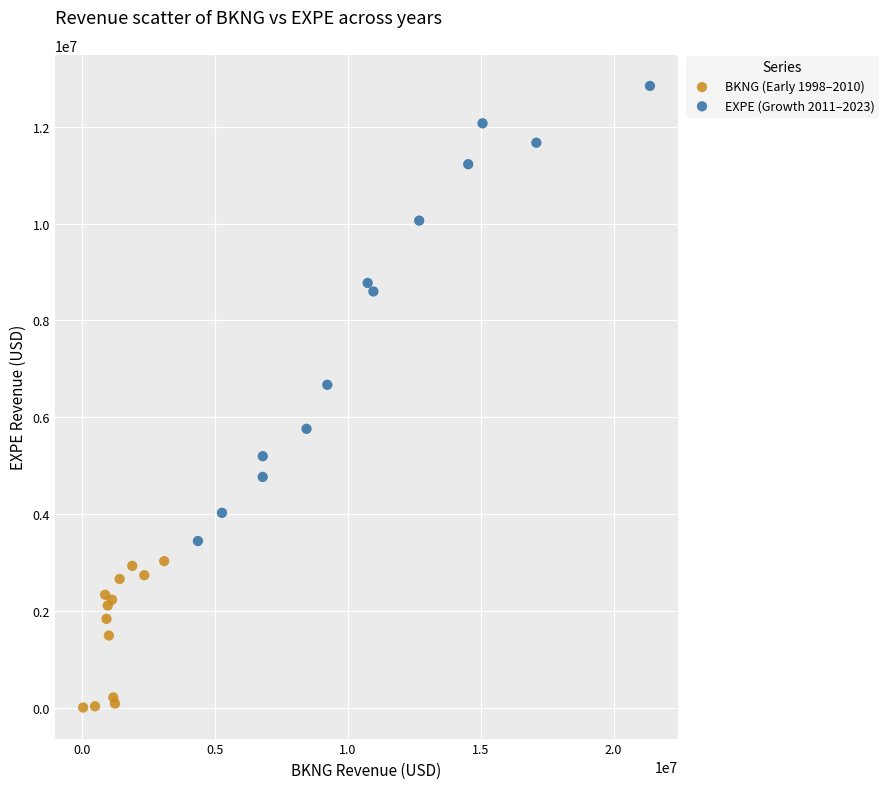

Which series reaches the minimum Y coordinate?

BKNG (Early 1998–2010)